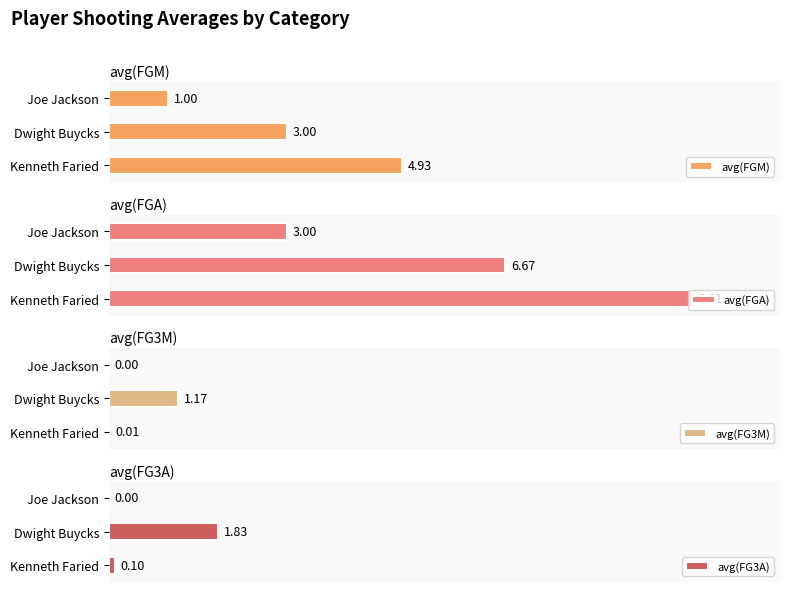

What is the value of the avg(FGM) bar at the 2nd from the left?

3.0